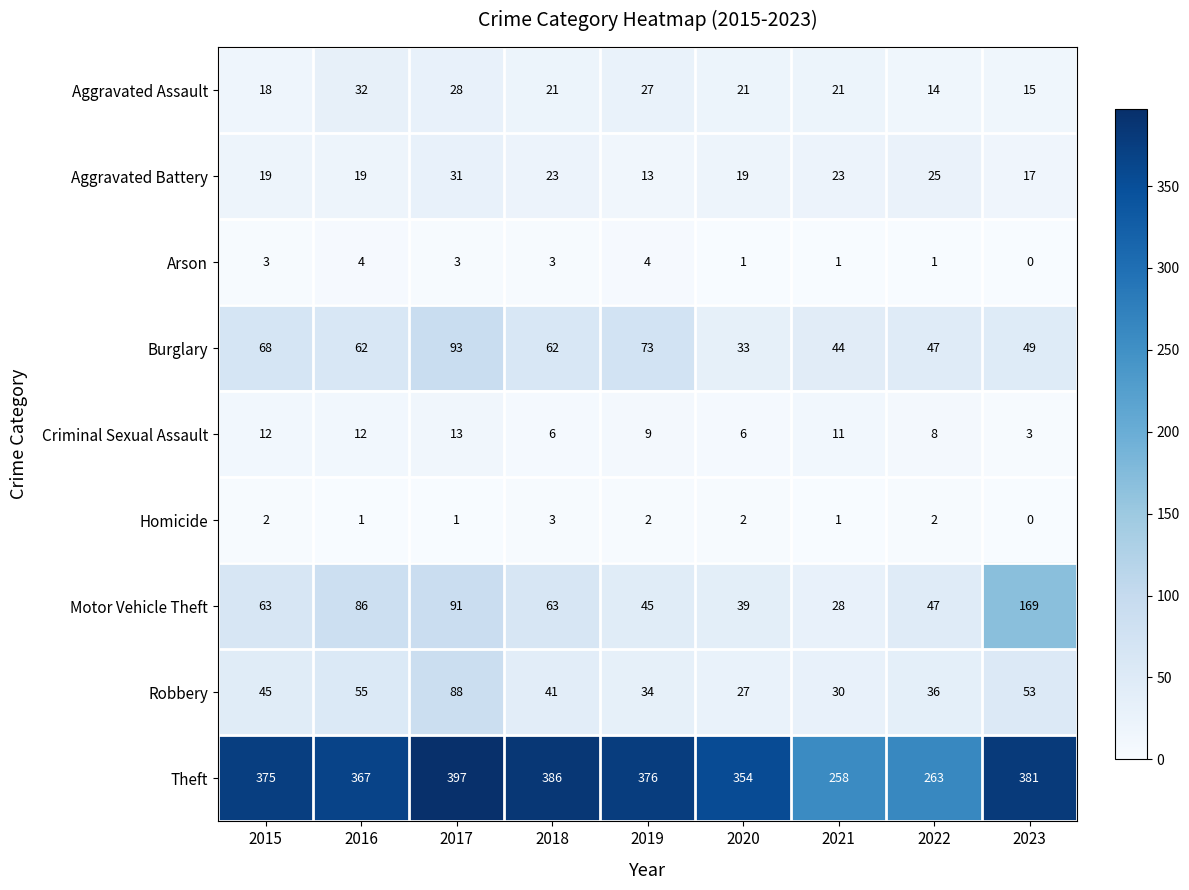

What value does the Criminal Sexual Assault series have at 2018?

6